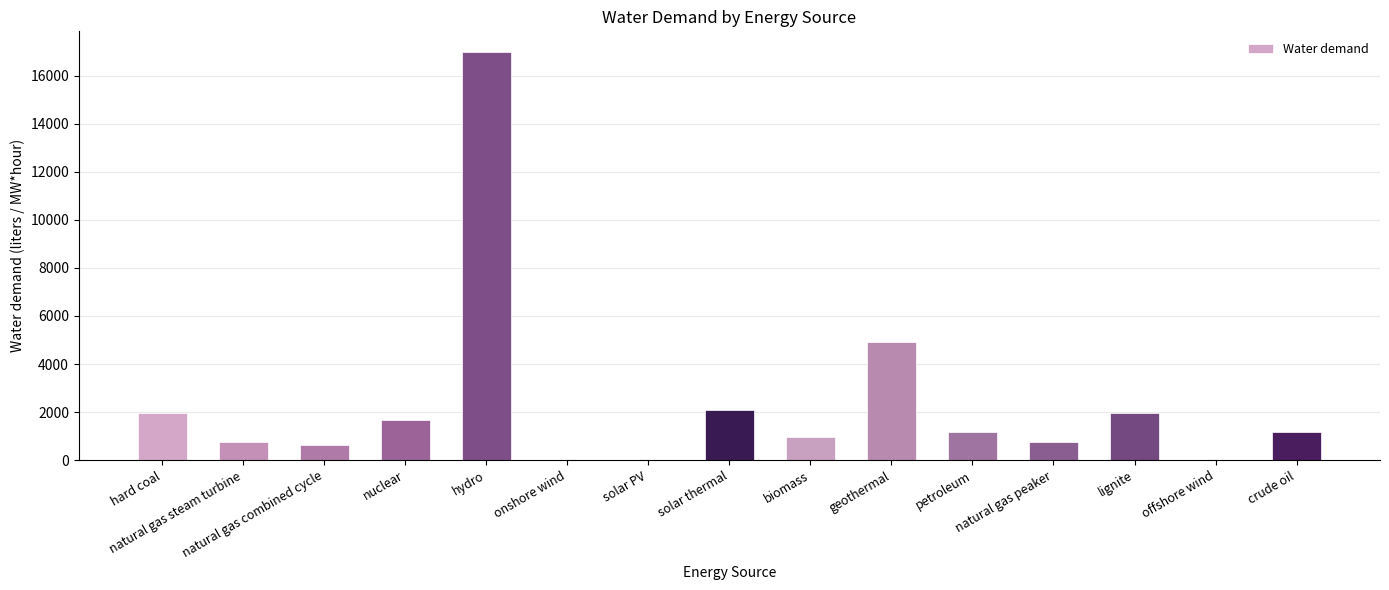

At which label does the data first exceed 1183?

hard coal